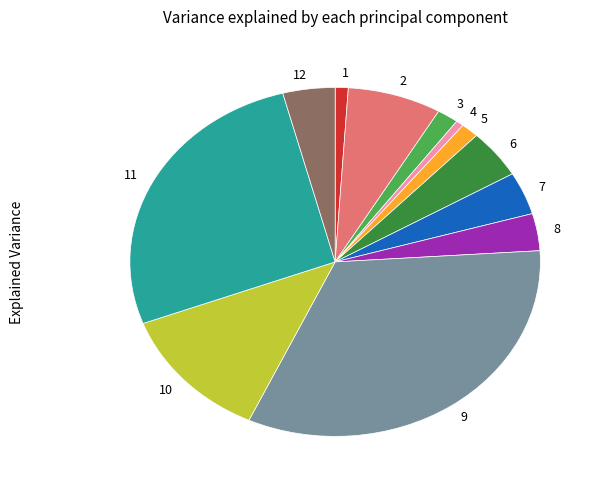

Is there any slice that represents more than half of the pie?

No